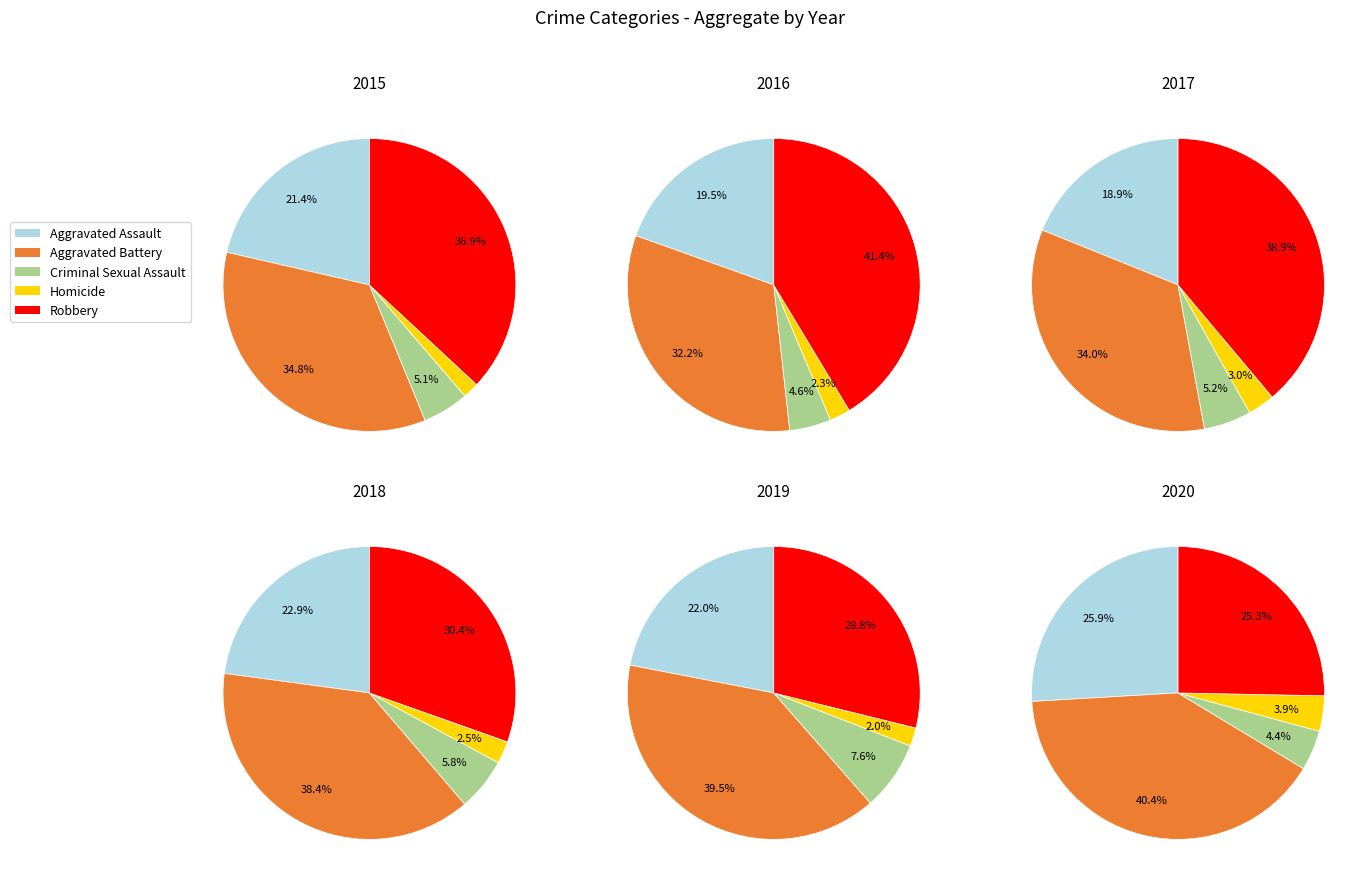

What percentage is the Robbery slice, to the nearest percent?

37%